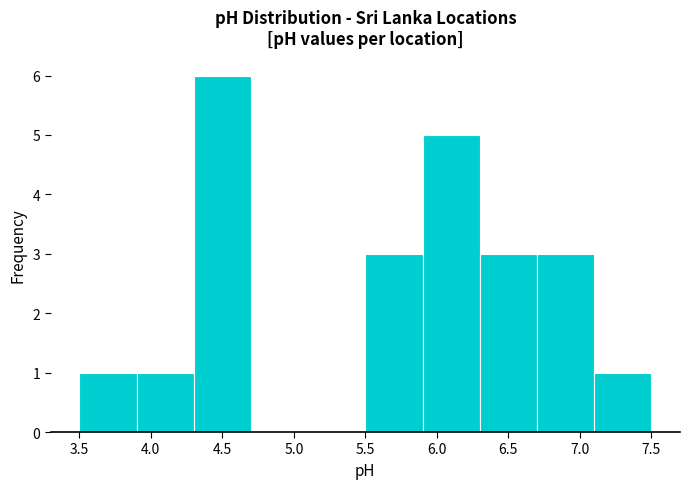

Reading left to right, list every bar in this chart as the range it spans on the x-axis followed by its height. The values are not printed on the chart, so give them approximately, as read against the axis.

3.5 to 3.9: 1
3.9 to 4.3: 1
4.3 to 4.7: 6
4.7 to 5.1: 0
5.1 to 5.5: 0
5.5 to 5.9: 3
5.9 to 6.3: 5
6.3 to 6.7: 3
6.7 to 7.1: 3
7.1 to 7.5: 1